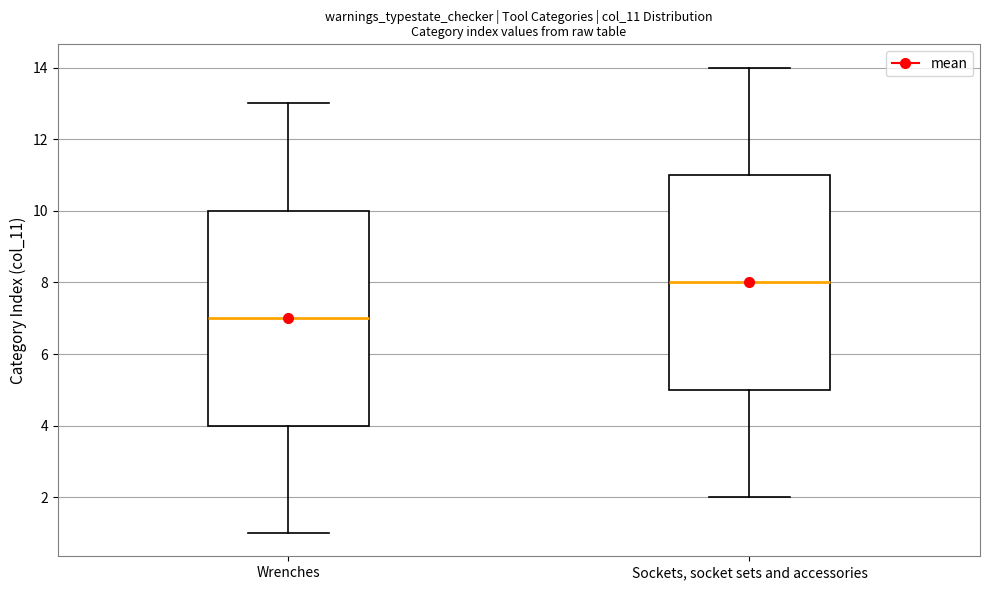

Reading left to right, read every box against the y-axis: the position of its median line, the range the box covers, and the ends of its whiskers. The values are not printed on the chart, so give them approximately, as read against the axis.

Wrenches: median 7, box 4 to 10, whiskers 1 to 13
Sockets, socket sets and accessories: median 8, box 5 to 11, whiskers 2 to 14